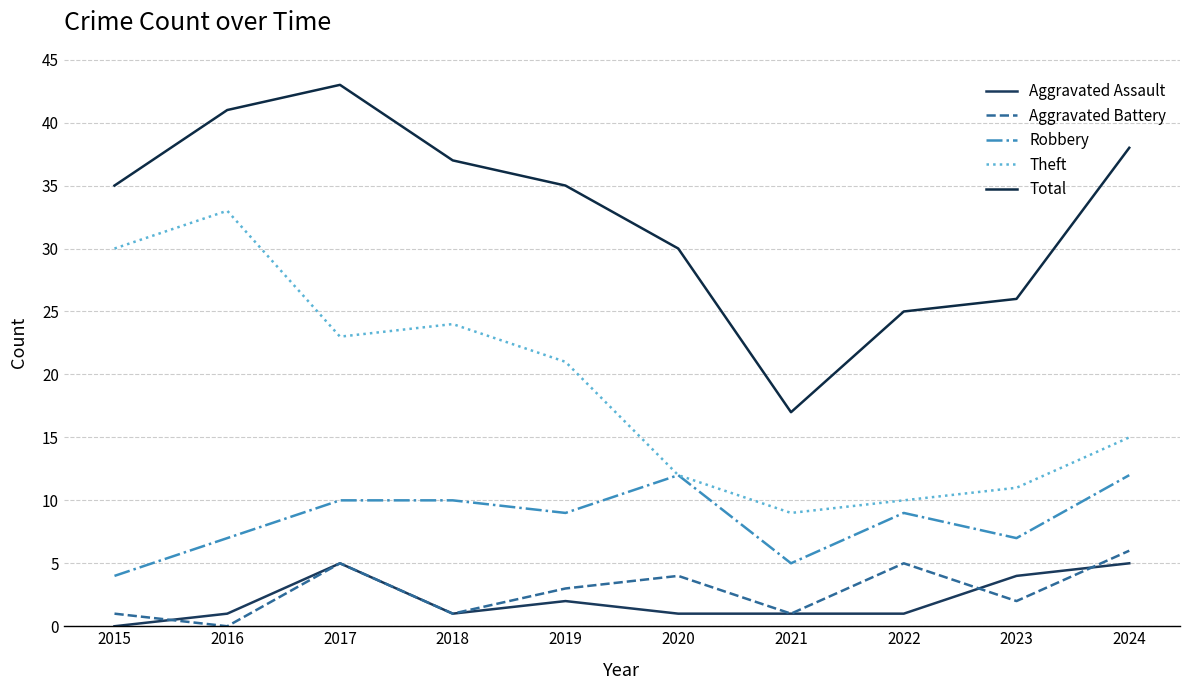

What is the minimum value for Theft?

9